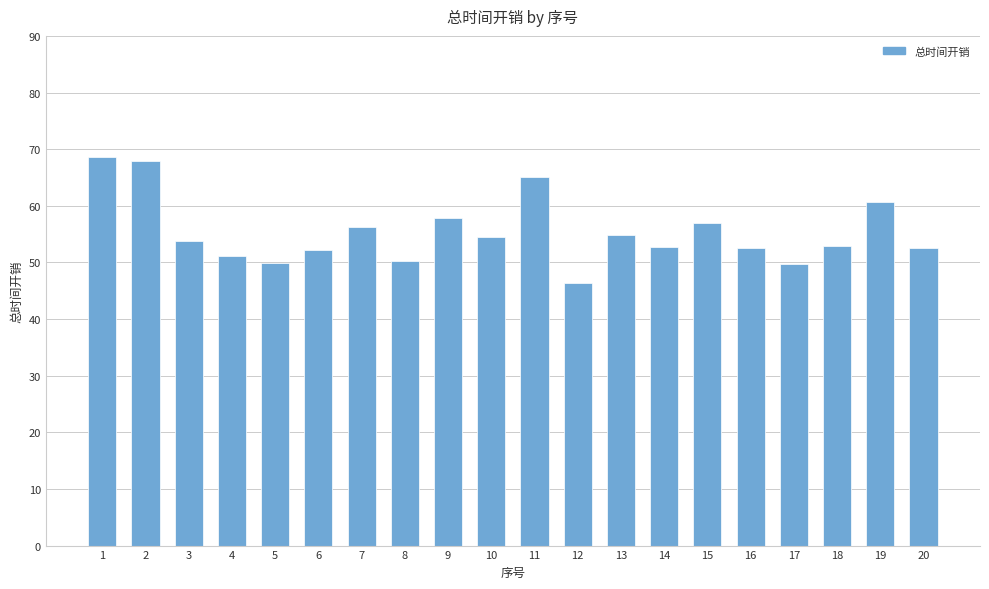

Are the bars grouped side by side (vs. stacked)?

No